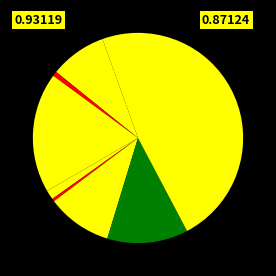

How many slices are in this pie chart?

9